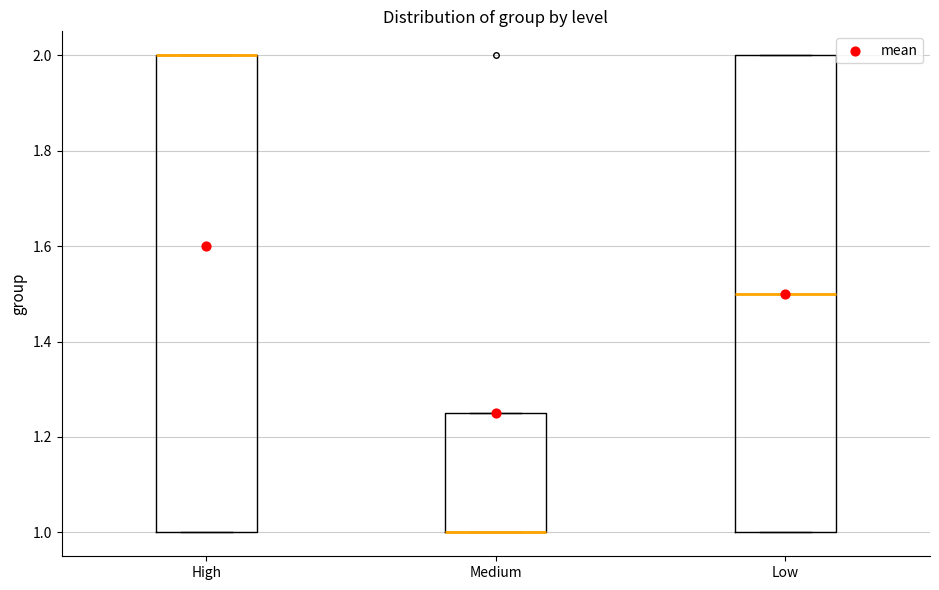

Where is the lower edge of the box for Low on the y-axis? The values are not printed on the chart, so give them approximately, as read against the axis.

1.00